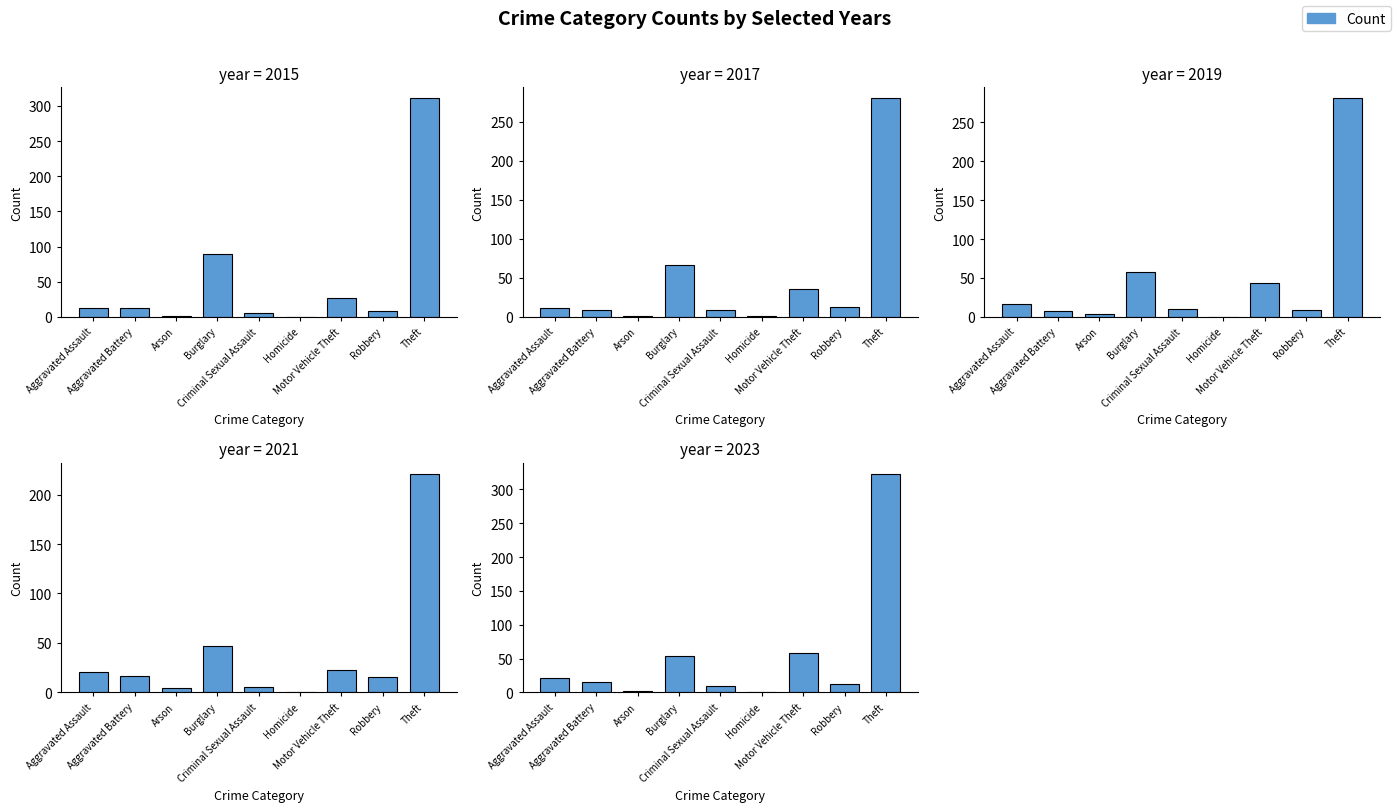

Reading left to right, list all the values displayed in this chart.

2015: 12	13	1	90	6	0	27	8	311
2017: 12	9	1	67	9	1	36	13	280
2019: 16	8	4	58	10	0	43	9	281
2021: 21	17	4	47	5	0	23	16	221
2023: 22	16	2	54	10	0	58	12	323
2024: 18	15	0	53	9	0	67	14	321